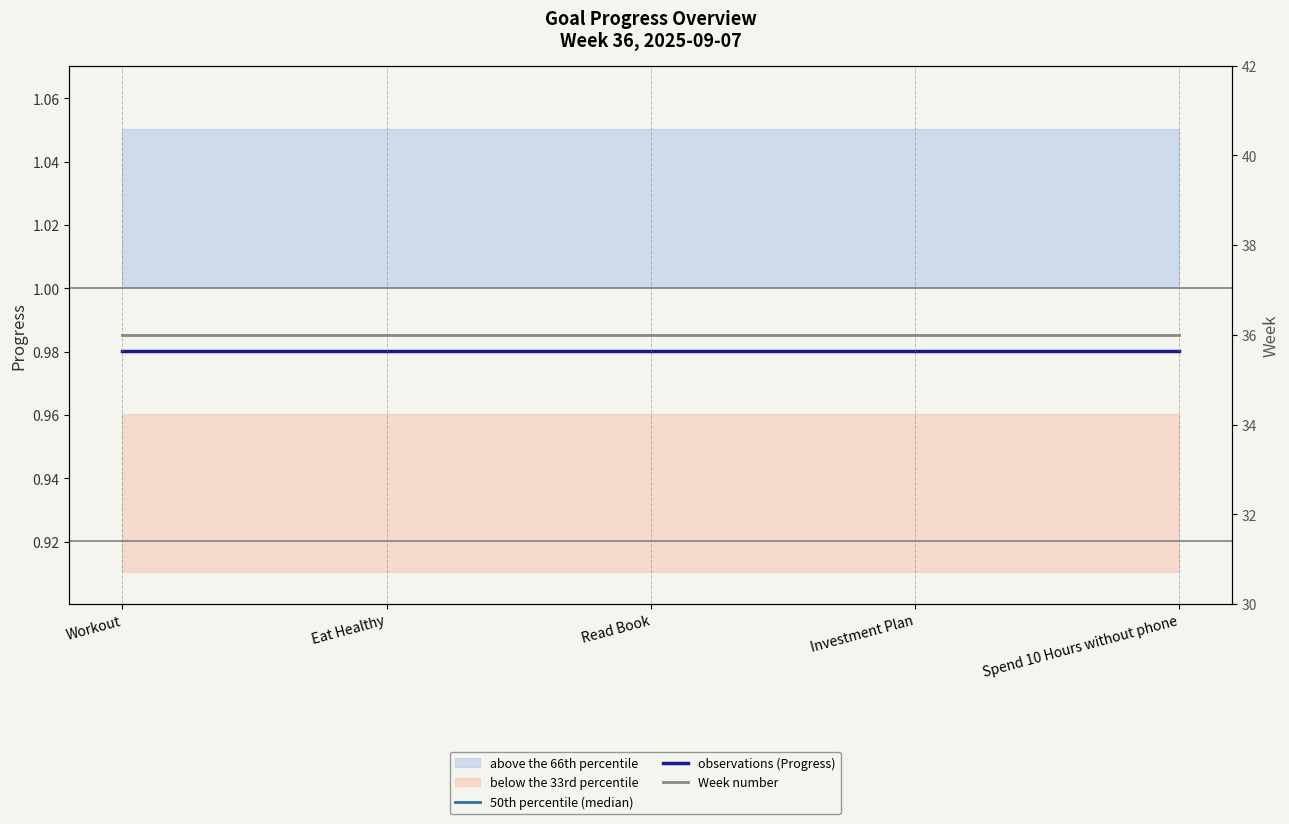

Which series has the largest range (max minus min)?

50th percentile (median)